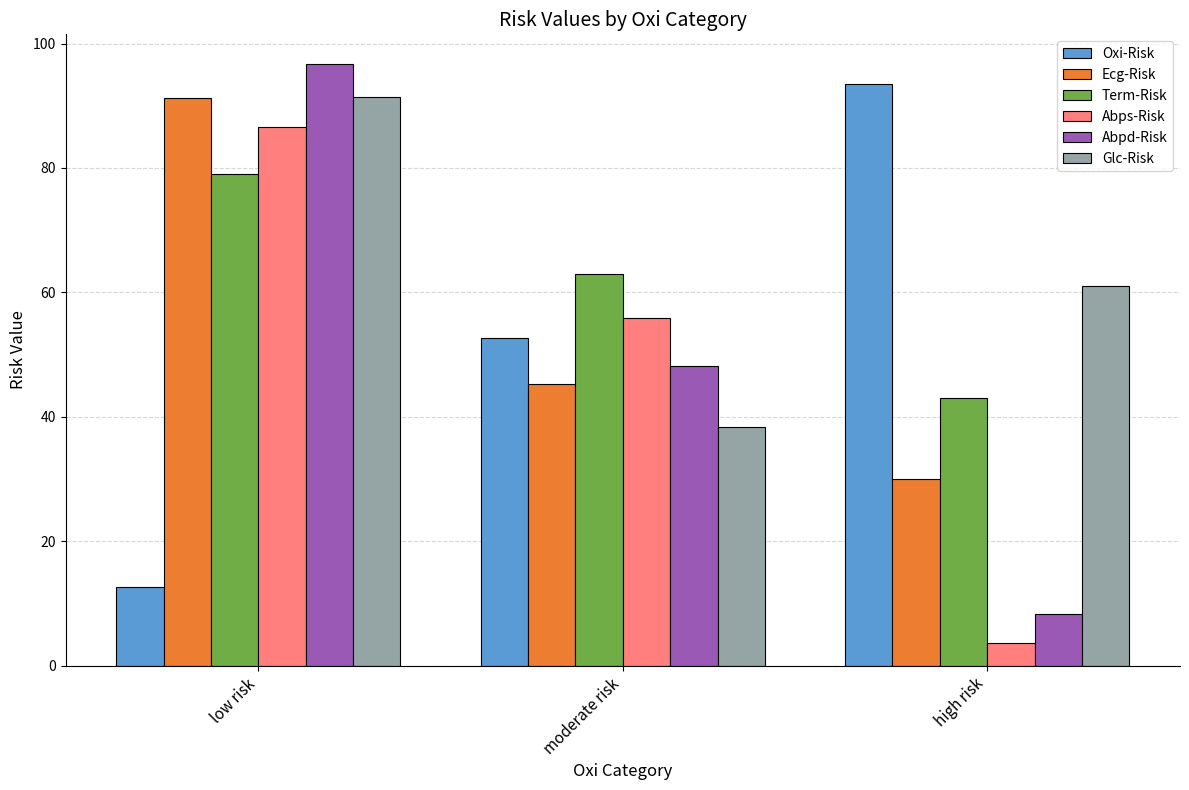

What is the greatest value displayed?

96.6